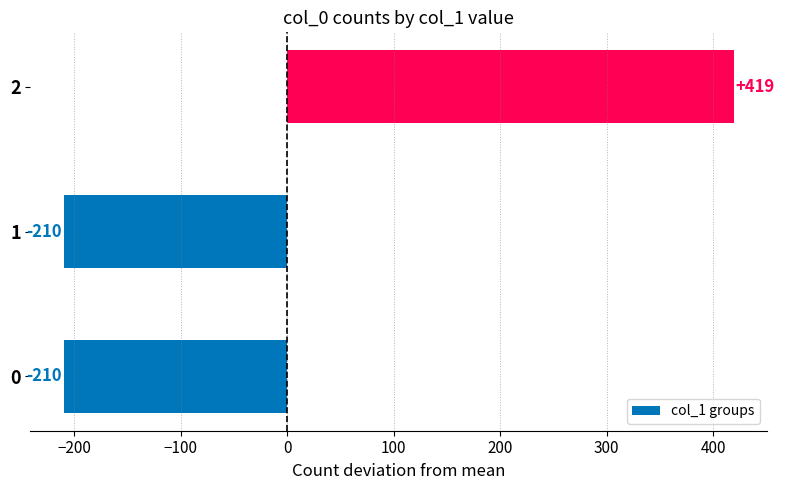

How many values are above zero?

1